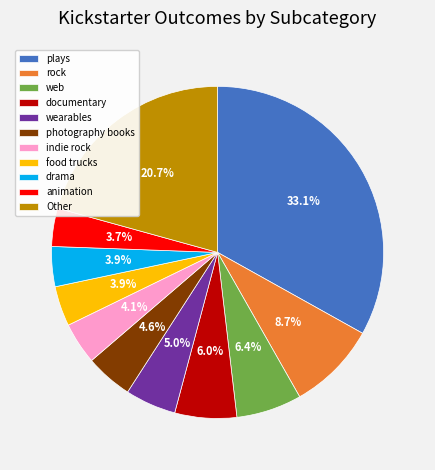

What is the ratio of the value at wearables to the value at documentary?

0.8